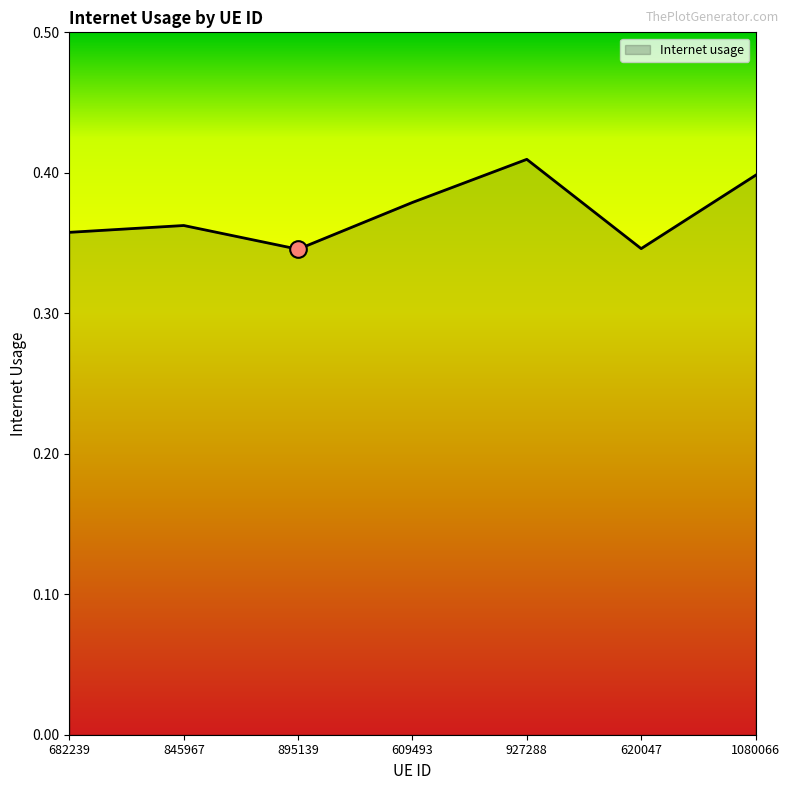

What is the sum of all values?

2.6